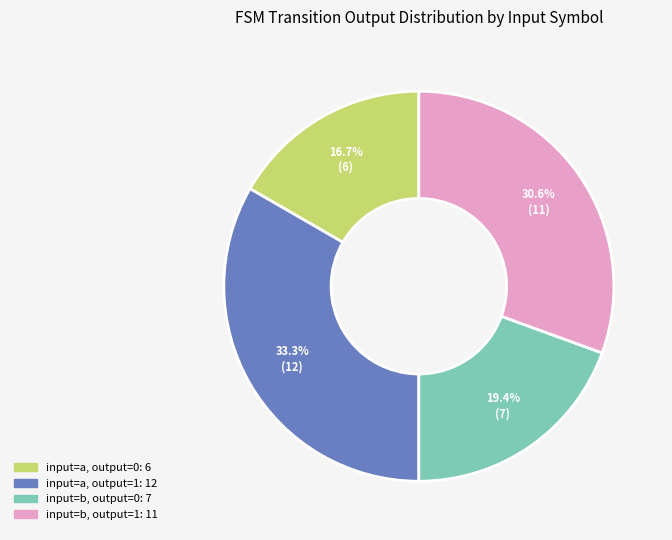

Does any single category account for the majority?

No